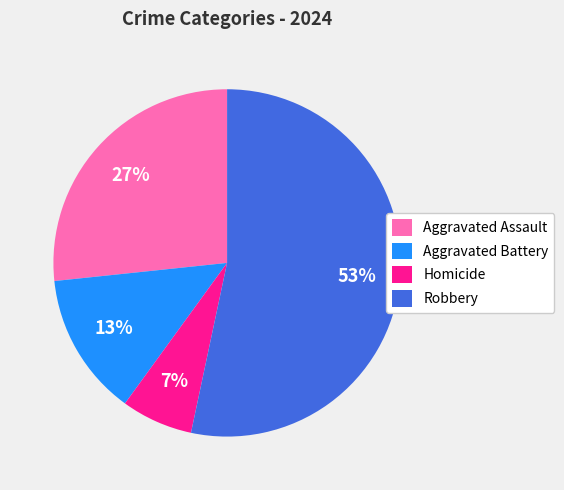

To the nearest percent, what is the average slice percentage?

25%